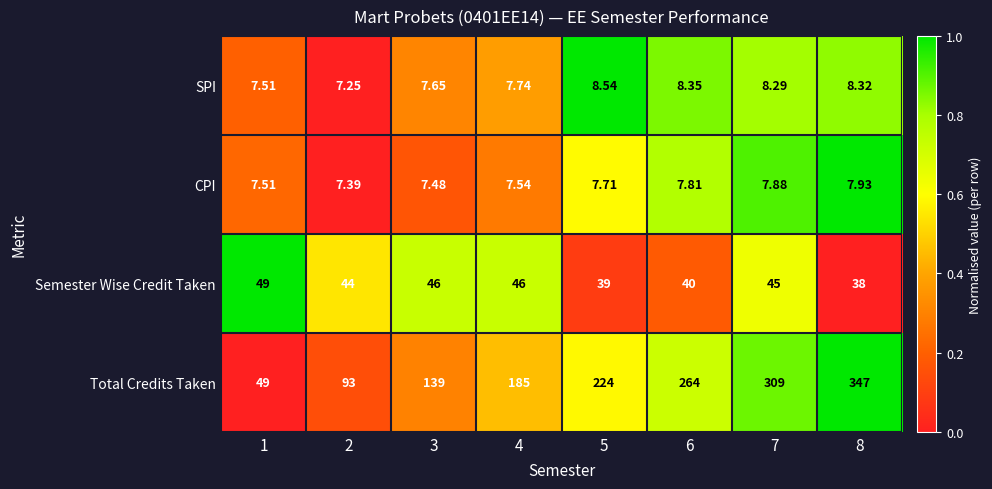

Which series has the largest total across all categories?

Total Credits Taken